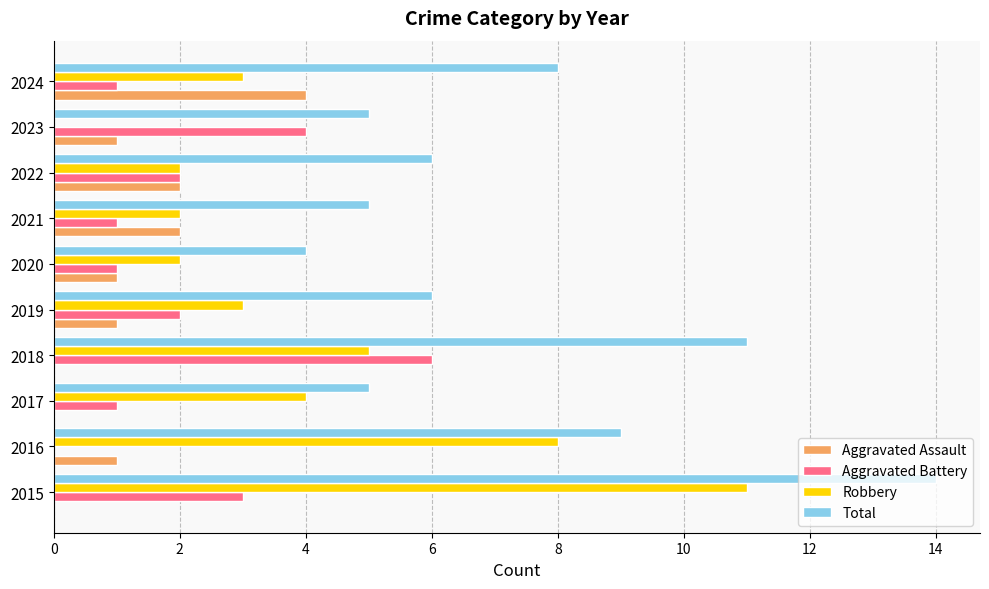

What are all the series names shown in the legend?

Aggravated Assault, Aggravated Battery, Robbery, Total